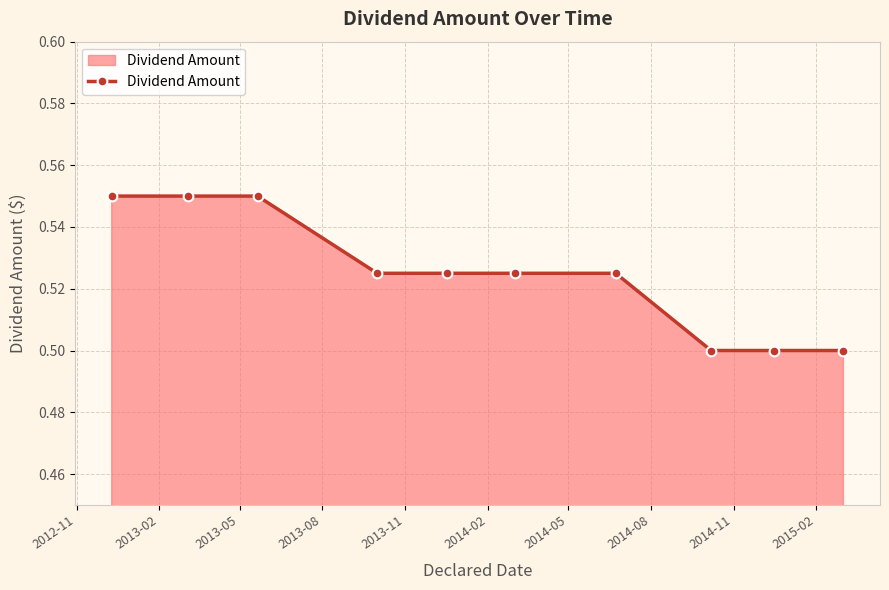

How many values are between 0 and 1?

10